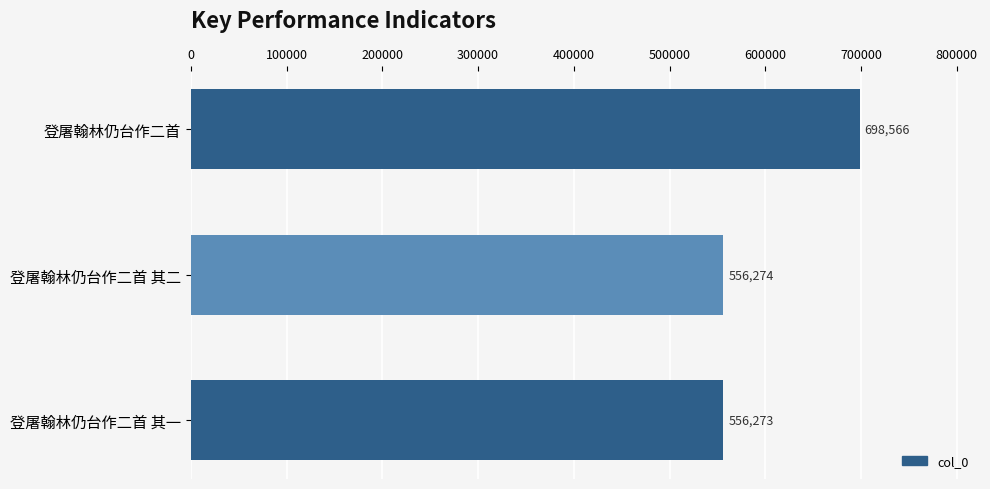

Between 登屠翰林仍台作二首 其一 and 登屠翰林仍台作二首, which is larger?

登屠翰林仍台作二首